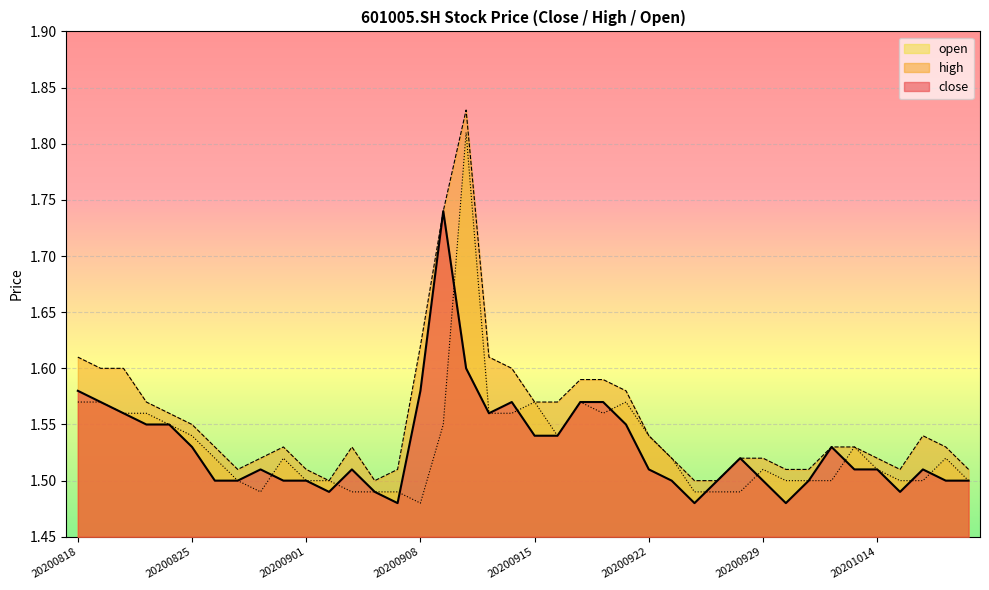

Rank the series at 20200917 from lowest to highest value.

close, open, high